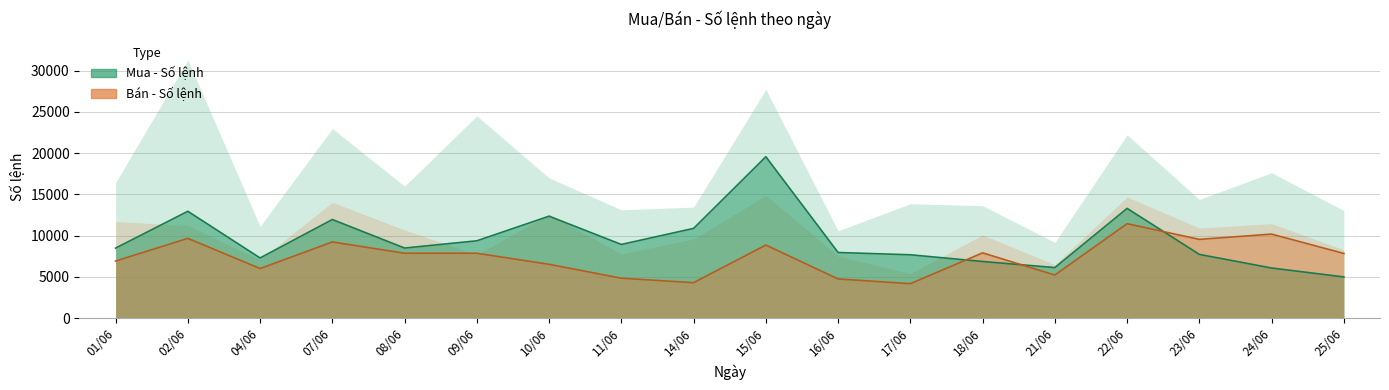

Which category has the lowest value across all series?

17/06